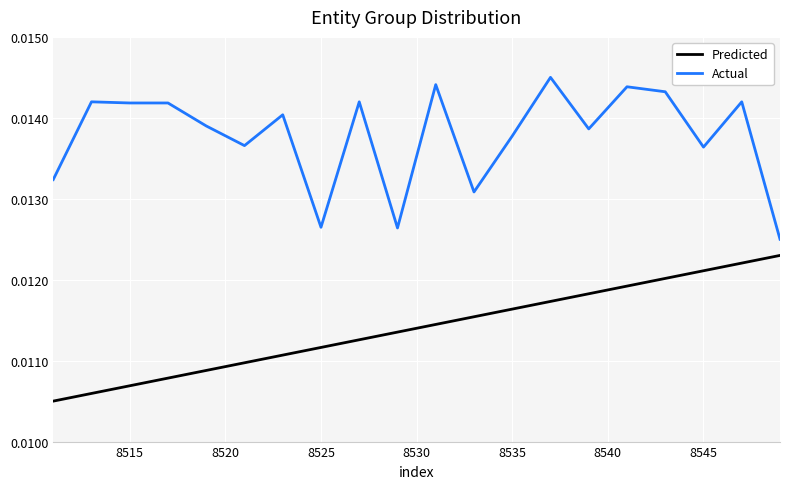

True or false: Actual and Predicted intersect in this chart.

False